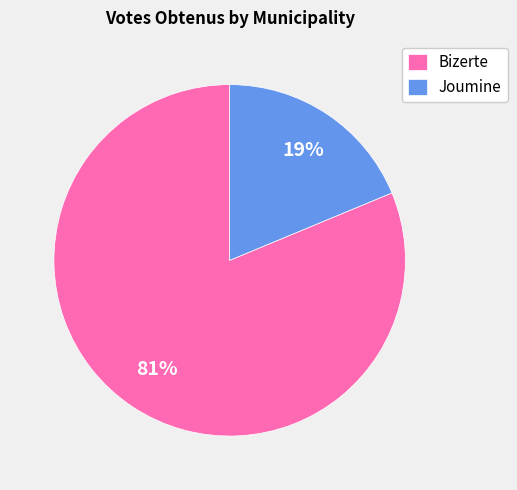

What is the ratio of the value at Bizerte to the value at Joumine?

4.3